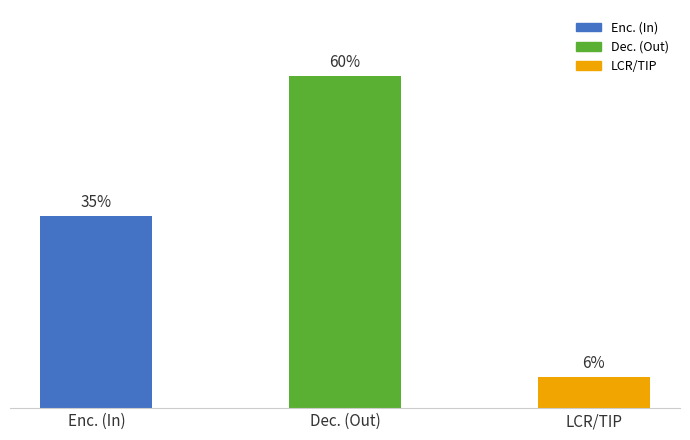

Reading right to left, list all the values displayed in this chart.

LCR/TIP=5.6	Dec. (Out)=59.9	Enc. (In)=34.6